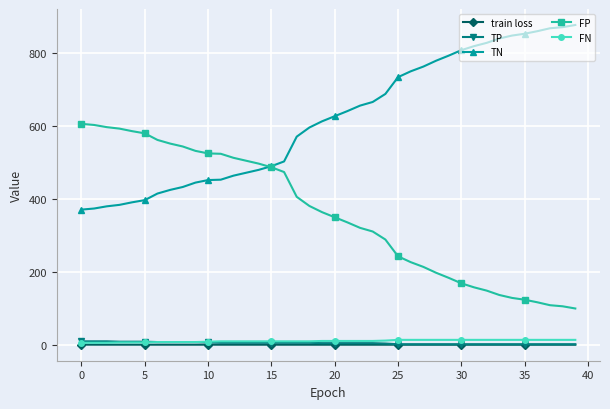

Which series has the largest total across all categories?

TN